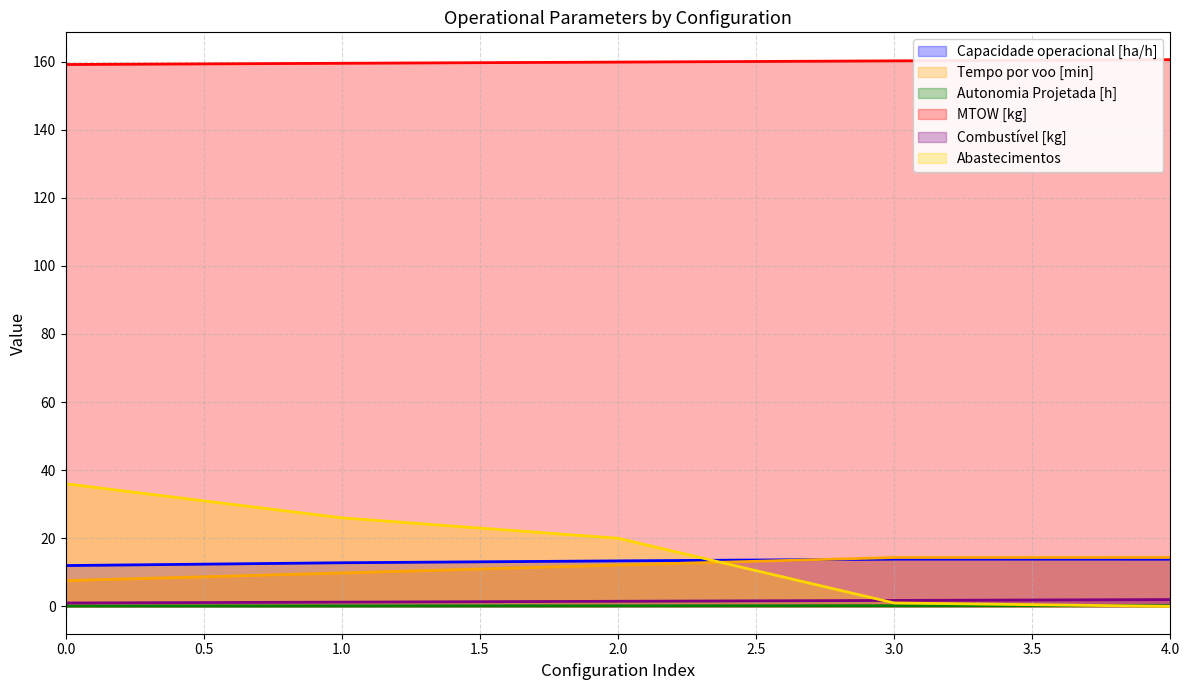

Rank the series by their maximum value, from highest to lowest.

MTOW [kg], Abastecimentos, Tempo por voo [min], Capacidade operacional [ha/h], Combustível [kg], Autonomia Projetada [h]